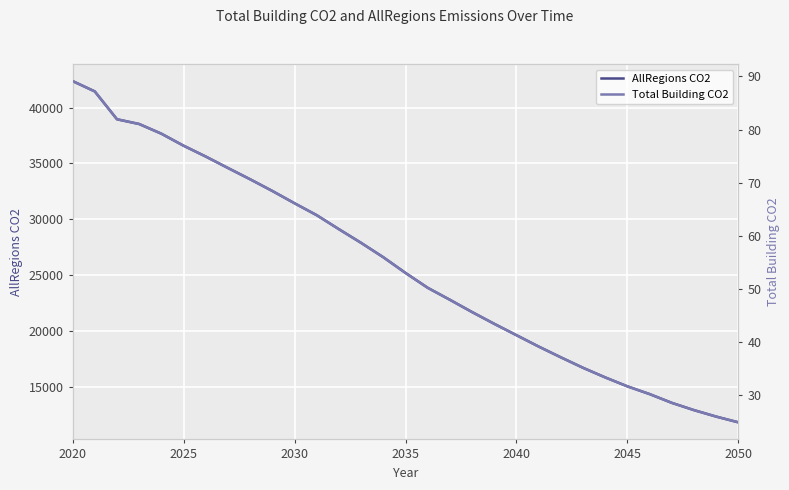

The AllRegions CO2 series shows 19630.7 at 2040. True or false?

True